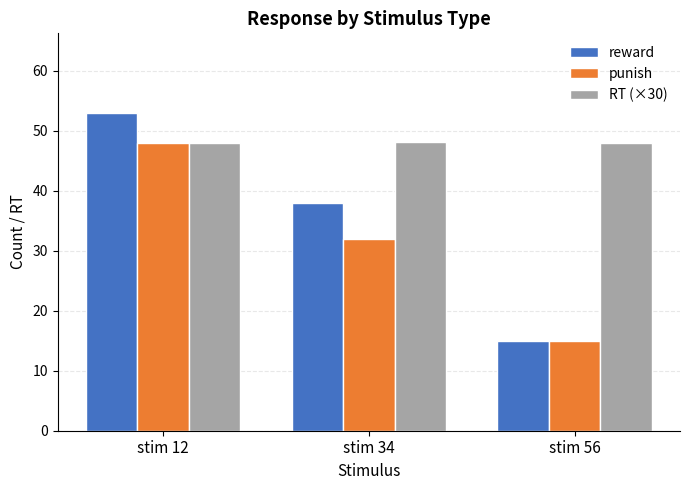

Between stim 34 and stim 56, which series saw the biggest shift?

reward